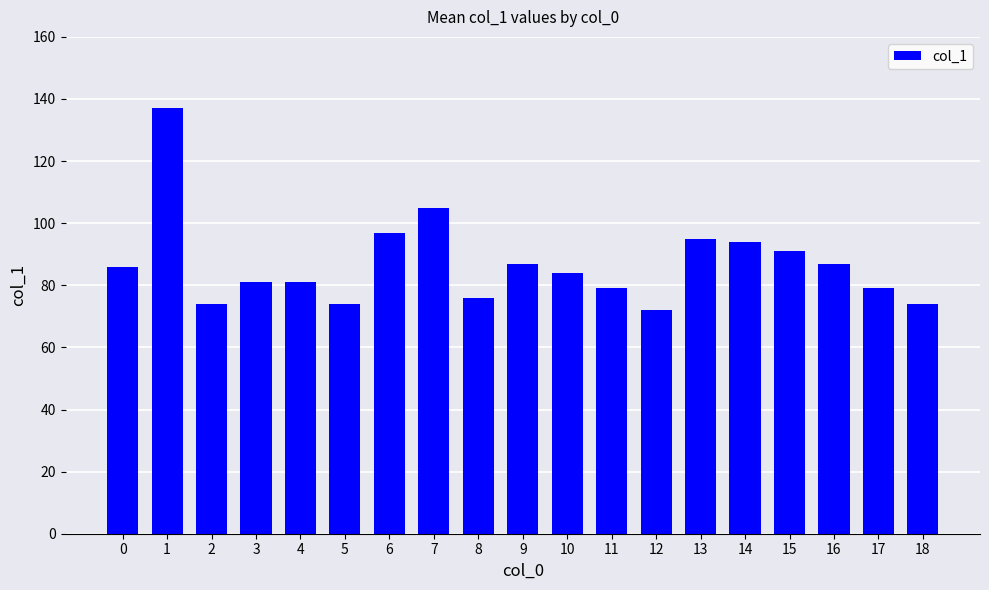

How many data points does each series have?

19